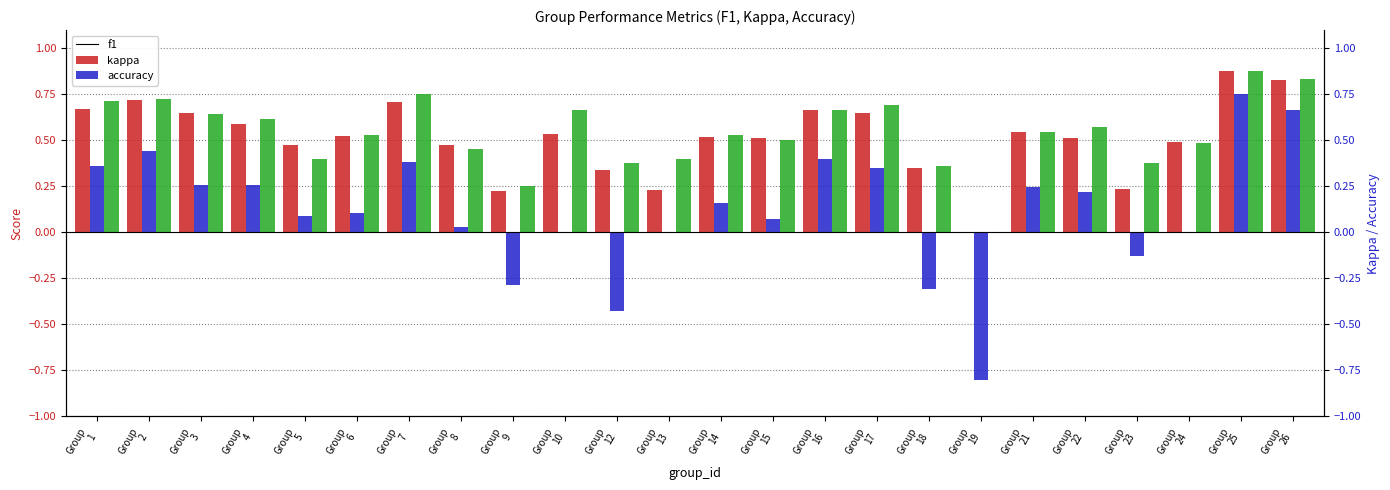

At which category does the chart reach its minimum across all series?

Group
19